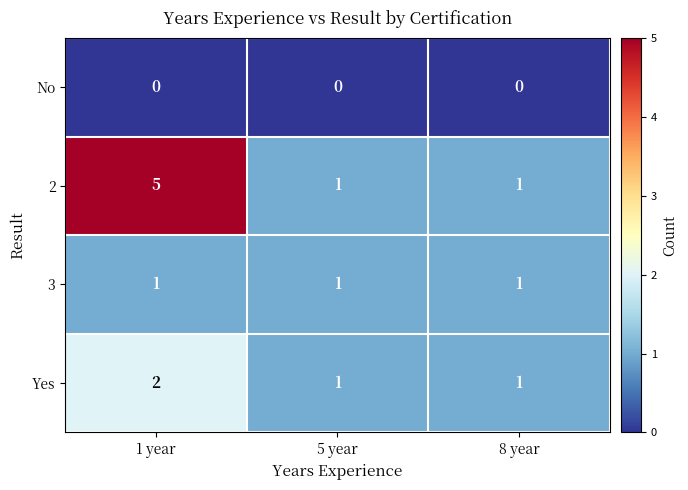

At how many categories does at least one series exceed 4?

1